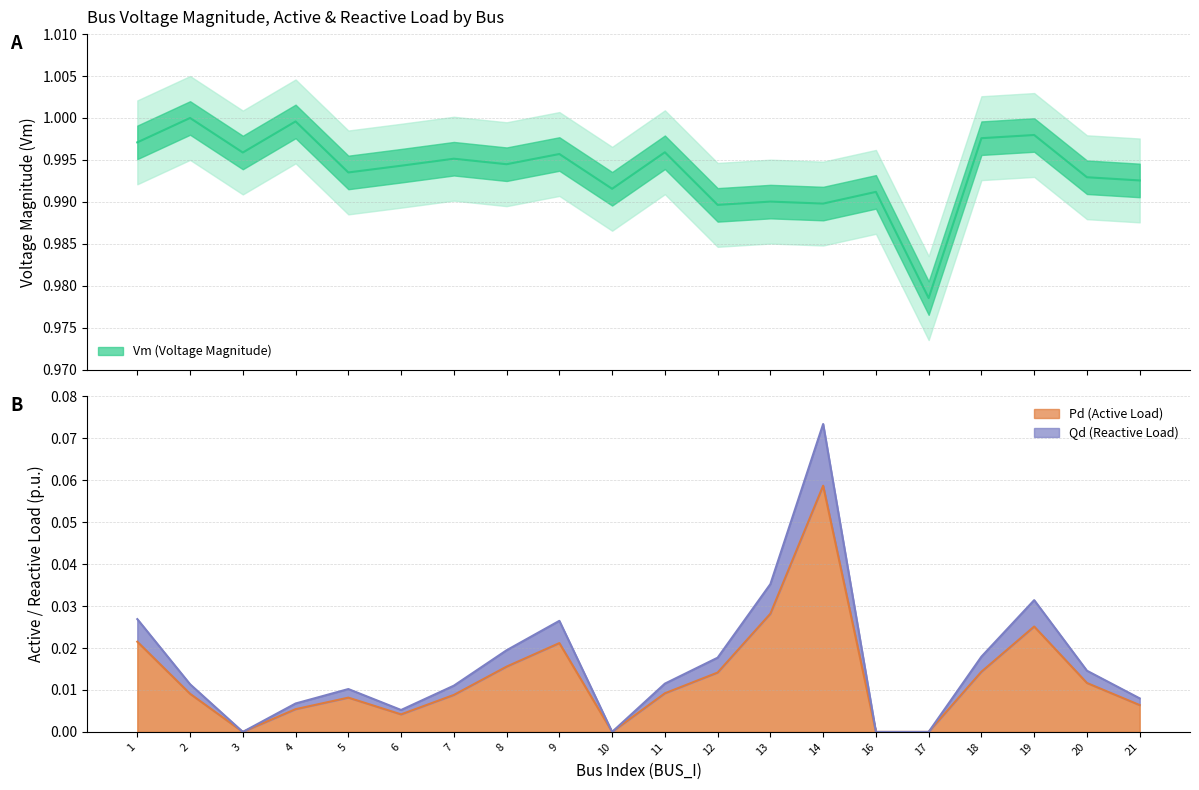

Reading left to right, extract all data points from this chart.

Vm: 1.0	1.0	1.0	1.0	1.0	1.0	1.0	1.0	1.0	1.0	1.0	1.0	1.0	1.0	1.0	1.0	1.0	1.0	1.0	1.0
Pd: 0.0	0.0	0.0	0.0	0.0	0.0	0.0	0.0	0.0	0.0	0.0	0.0	0.0	0.1	0.0	0.0	0.0	0.0	0.0	0.0
Qd: 0.0	0.0	0.0	0.0	0.0	0.0	0.0	0.0	0.0	0.0	0.0	0.0	0.0	0.1	0.0	0.0	0.0	0.0	0.0	0.0